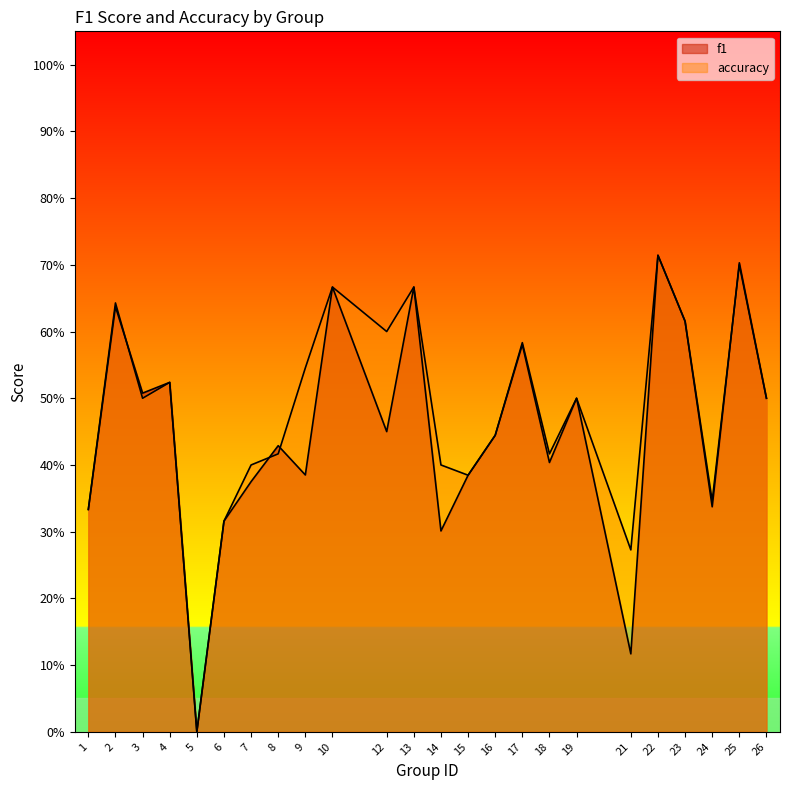

List the labels in order of f1 value, largest first.

22, 25, 10, 13, 2, 23, 17, 4, 3, 19, 26, 12, 16, 8, 18, 9, 15, 7, 24, 1, 6, 14, 21, 5